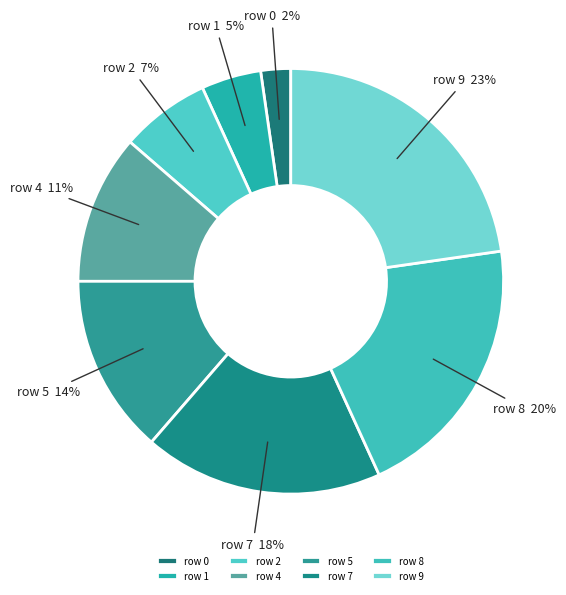

What percentage is the row 4 slice, to the nearest percent?

11%